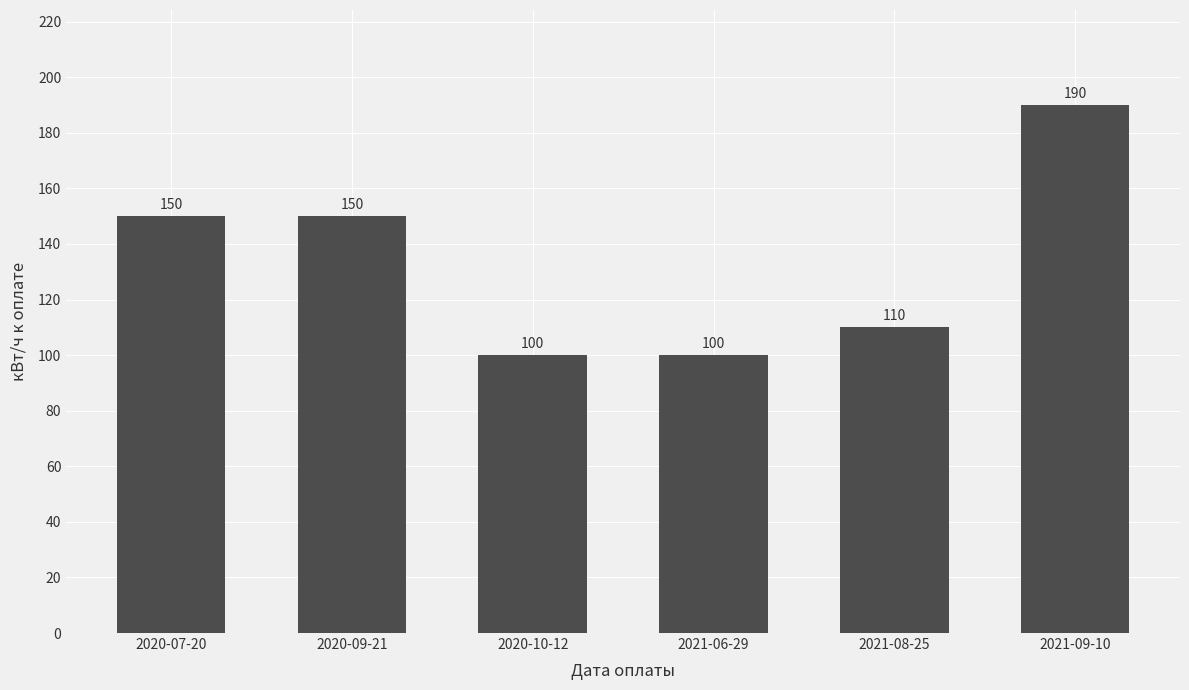

How many bars are there in total?

6